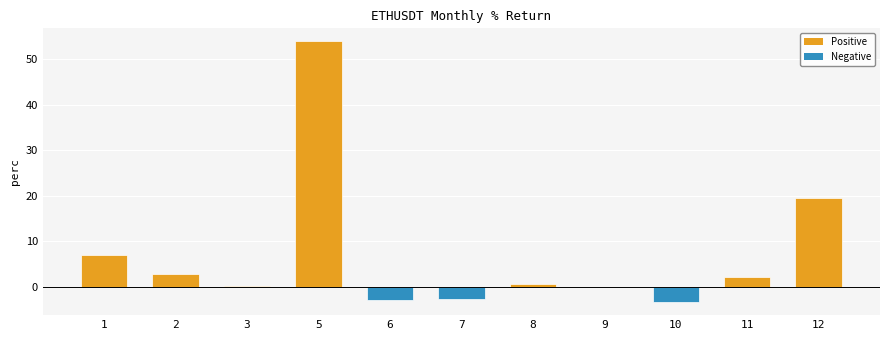

What is the change in value from 7 to 10?

-0.7